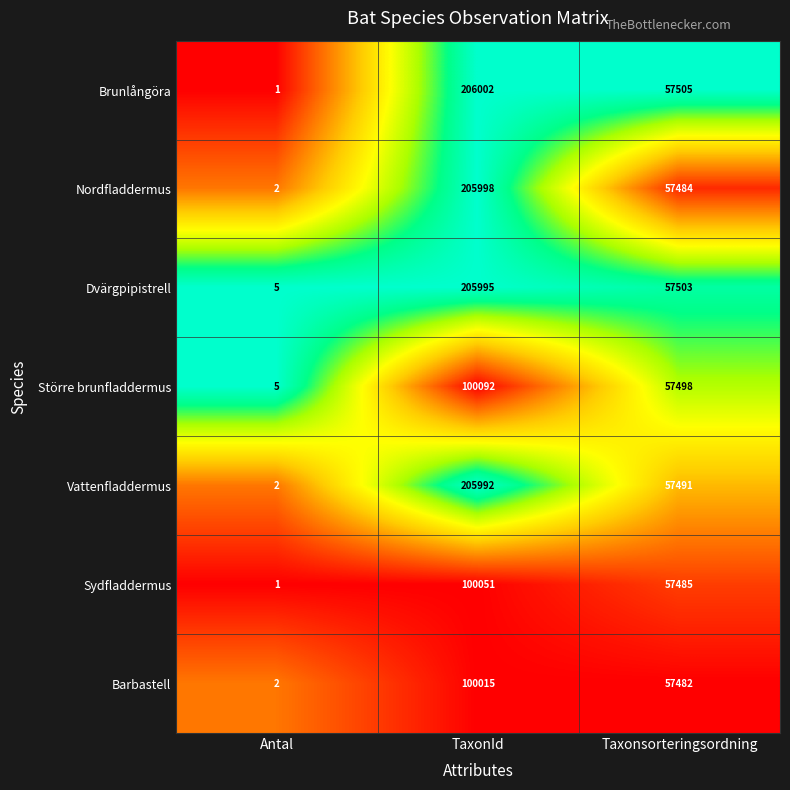

Is it true that Sydfladdermus equals 1 at Antal?

True